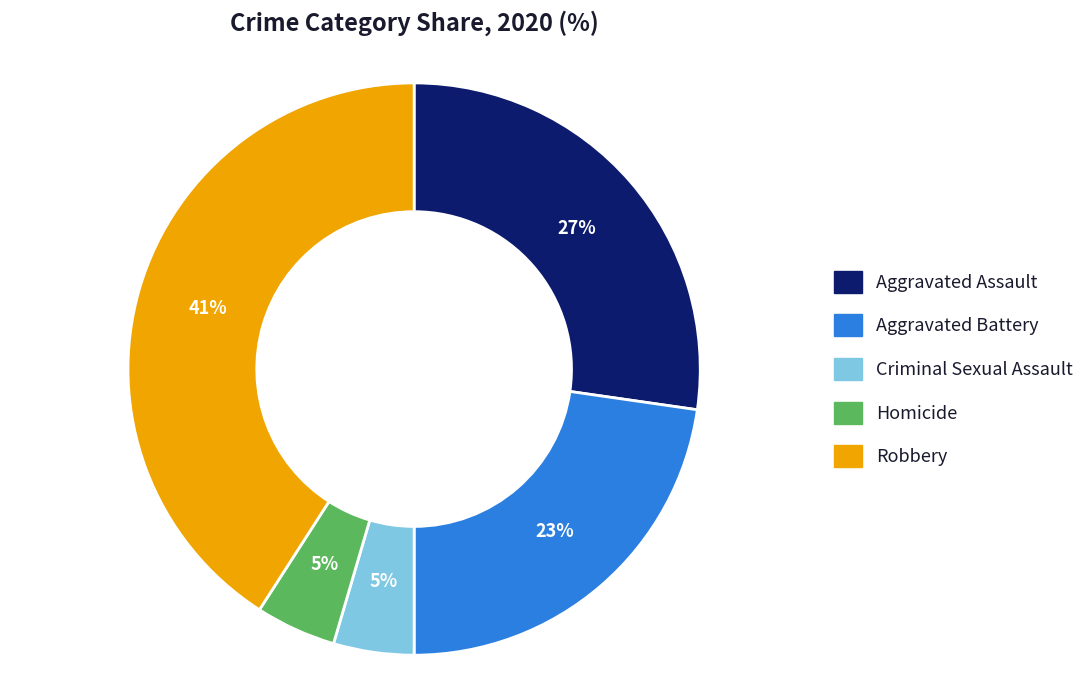

Which has a higher value, Homicide or Aggravated Assault?

Aggravated Assault